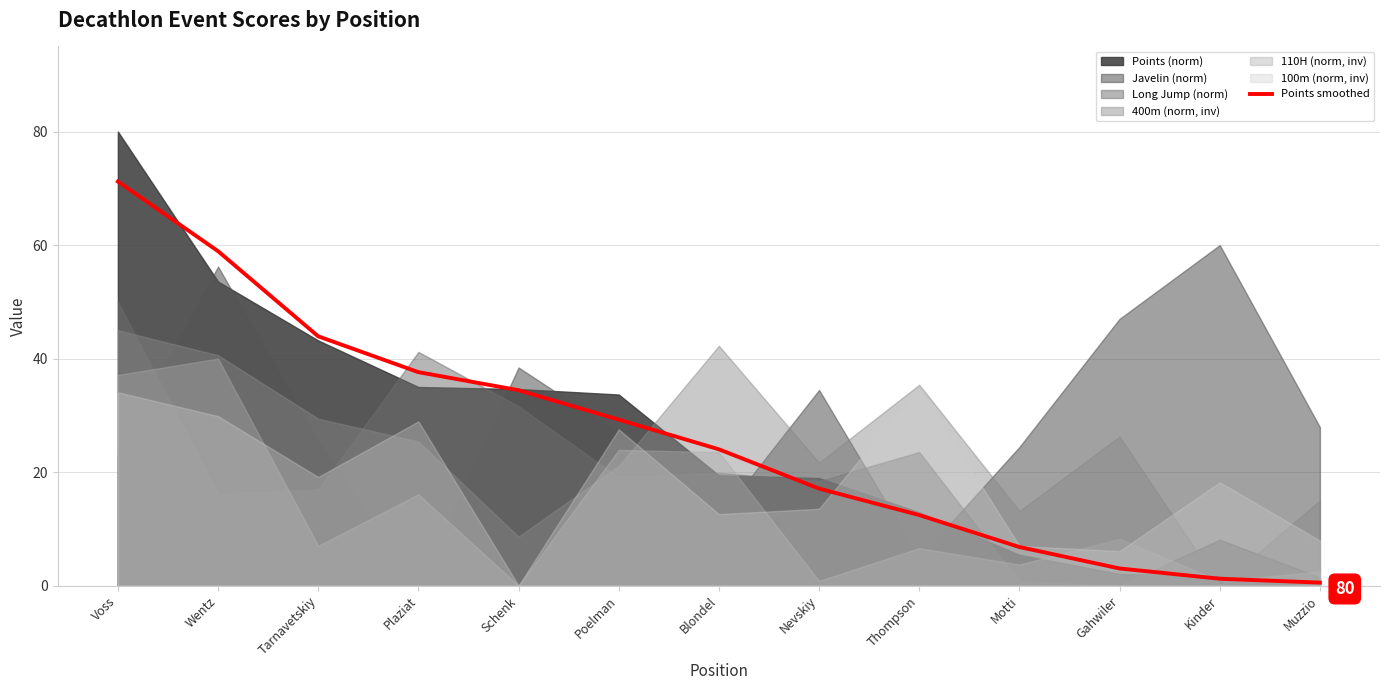

Rank the categories by value from lowest to highest.

Muzzio, Kinder, Gahwiler, Motti, Thompson, Nevskiy, Blondel, Poelman, Schenk, Plaziat, Tarnavetskiy, Wentz, Voss